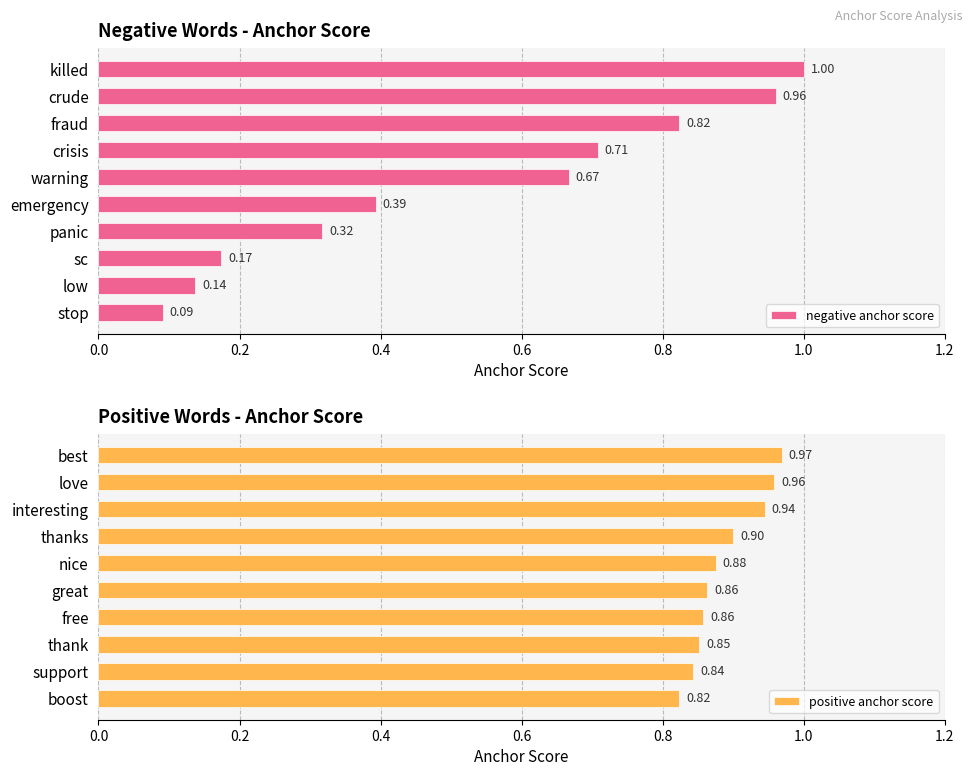

How many distinct data groups are displayed?

2